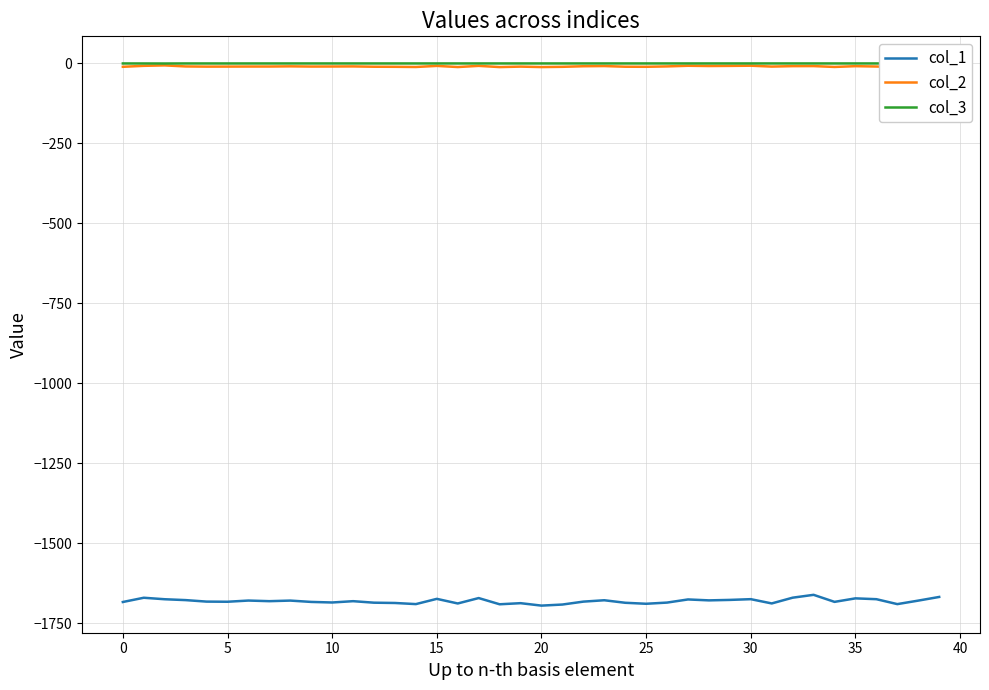

True or false: col_3 and col_2 intersect in this chart.

False